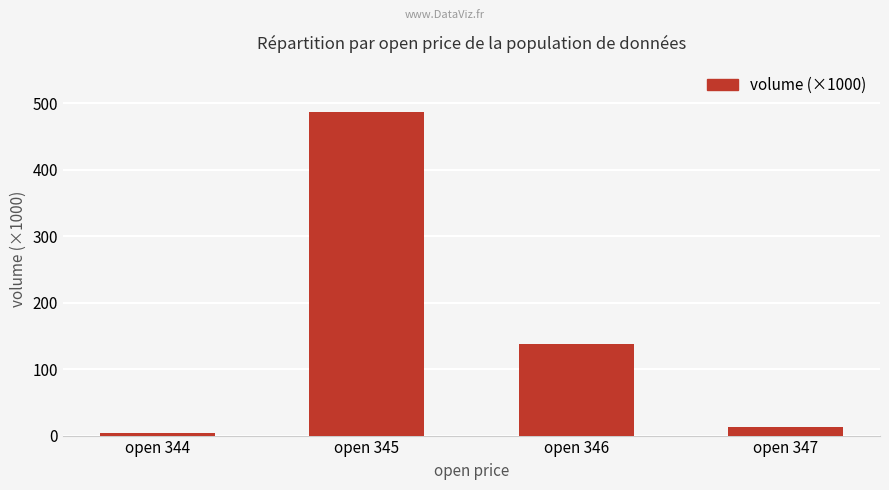

Between open 344 and open 346, which is larger?

open 346